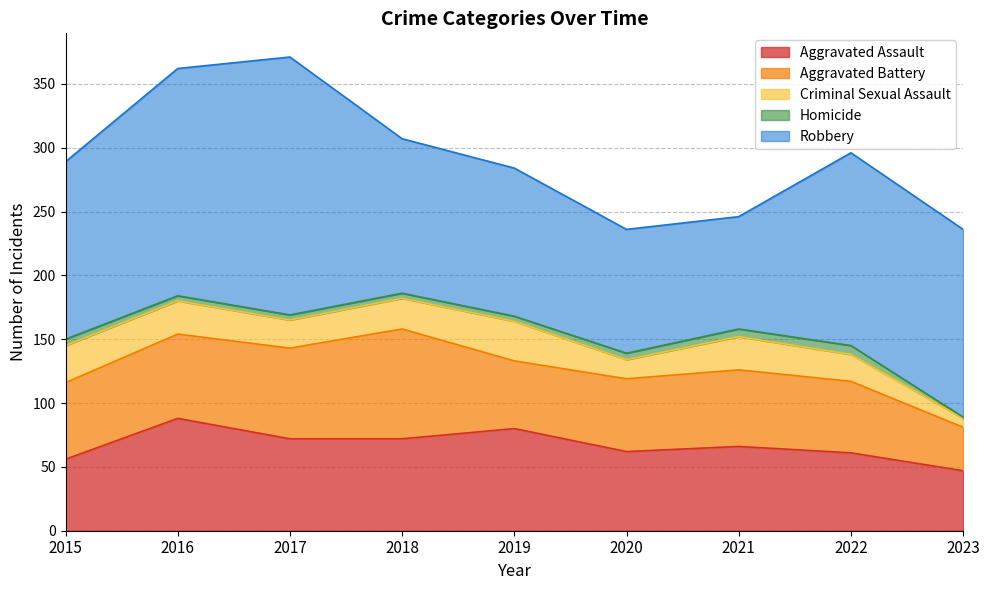

True or false: Criminal Sexual Assault and Homicide intersect in this chart.

False